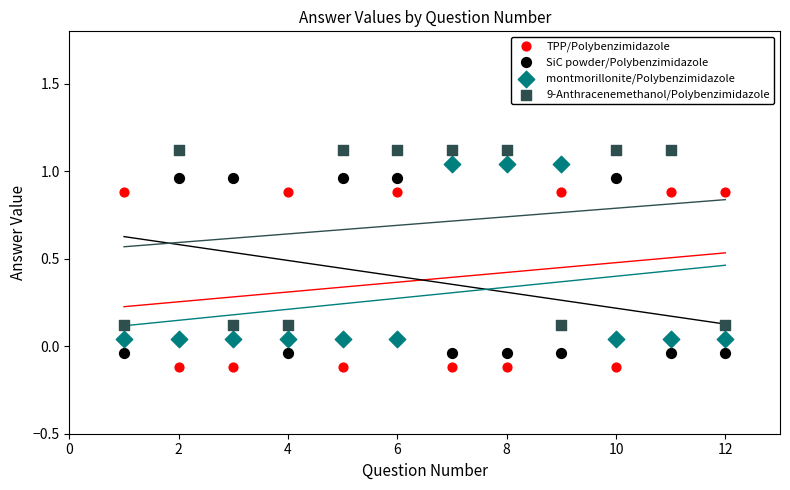

Which series reaches the maximum Y coordinate?

9-Anthracenemethanol/Polybenzimidazole